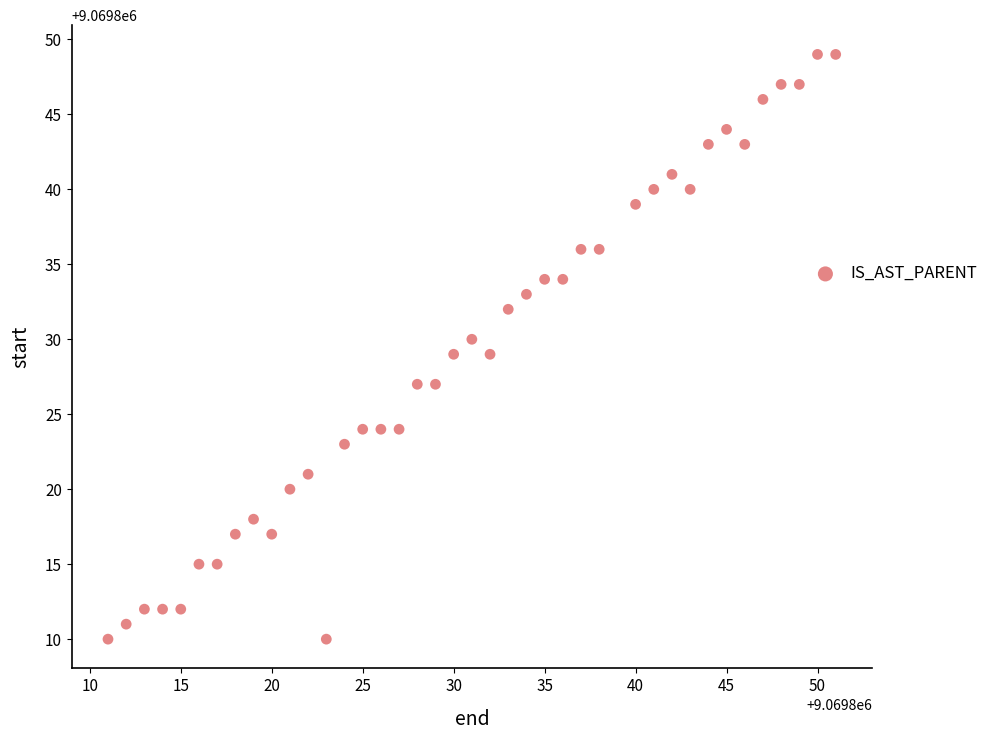

What is the range of Y values (max minus min)?

39